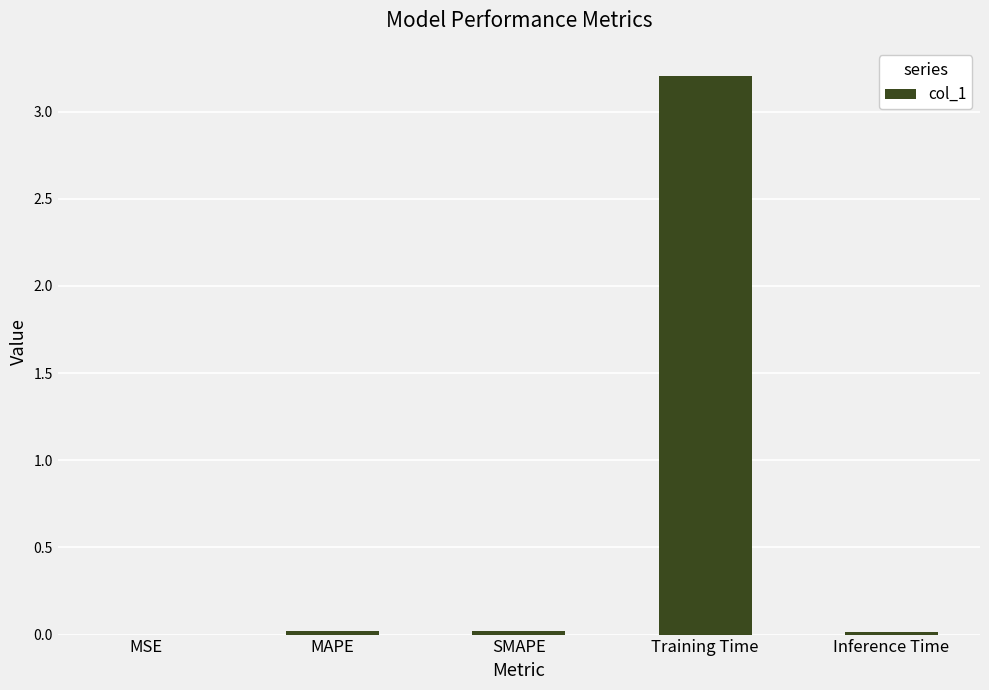

What is the sum of all values?

3.3